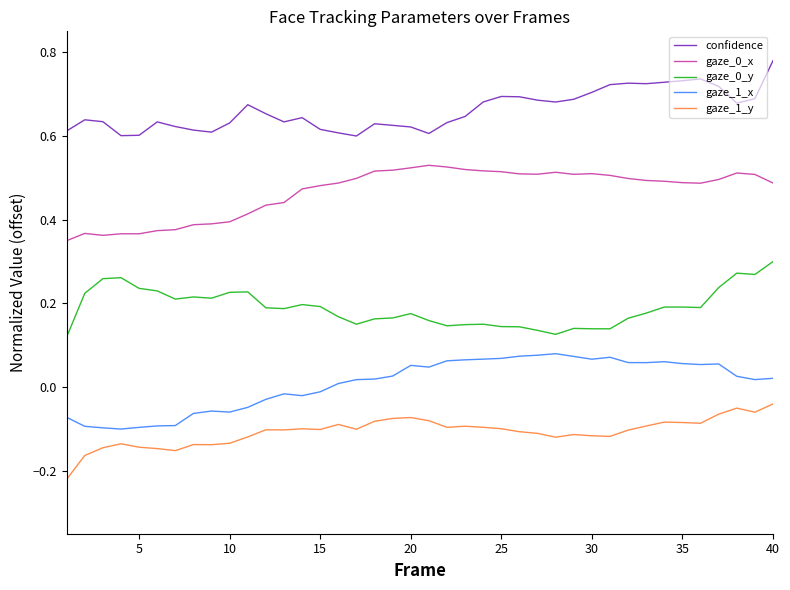

True or false: gaze_1_y and gaze_0_y intersect in this chart.

False